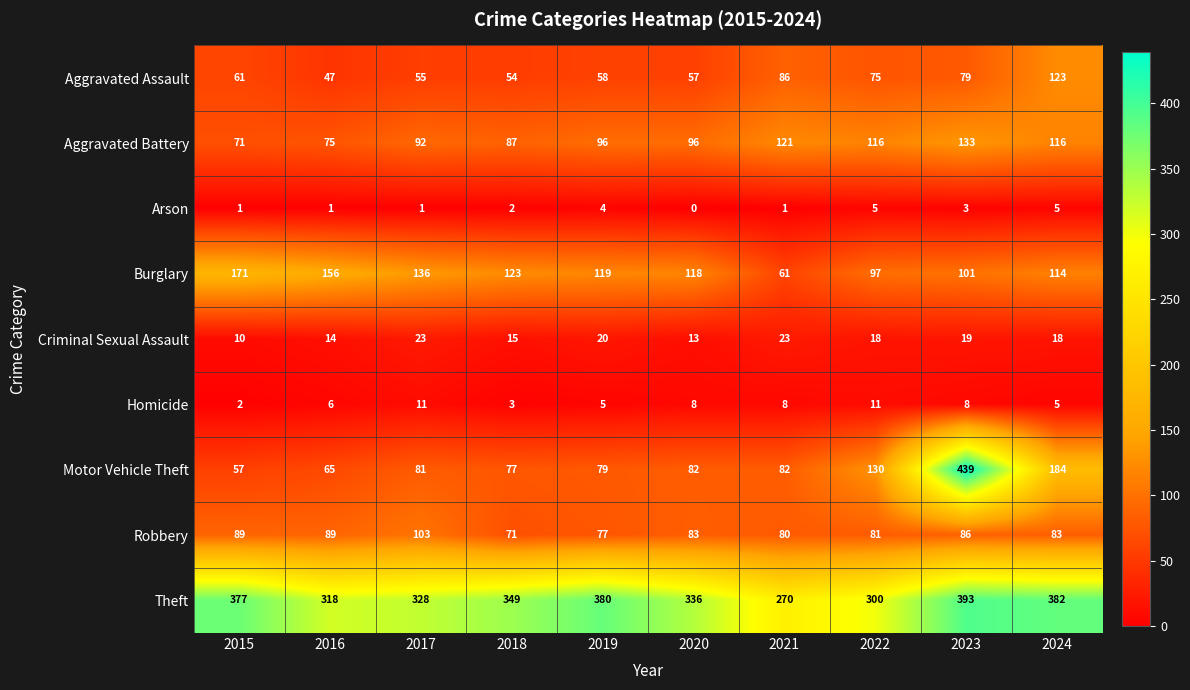

What is the sum of the Aggravated Battery values at 2019 and 2024?

212